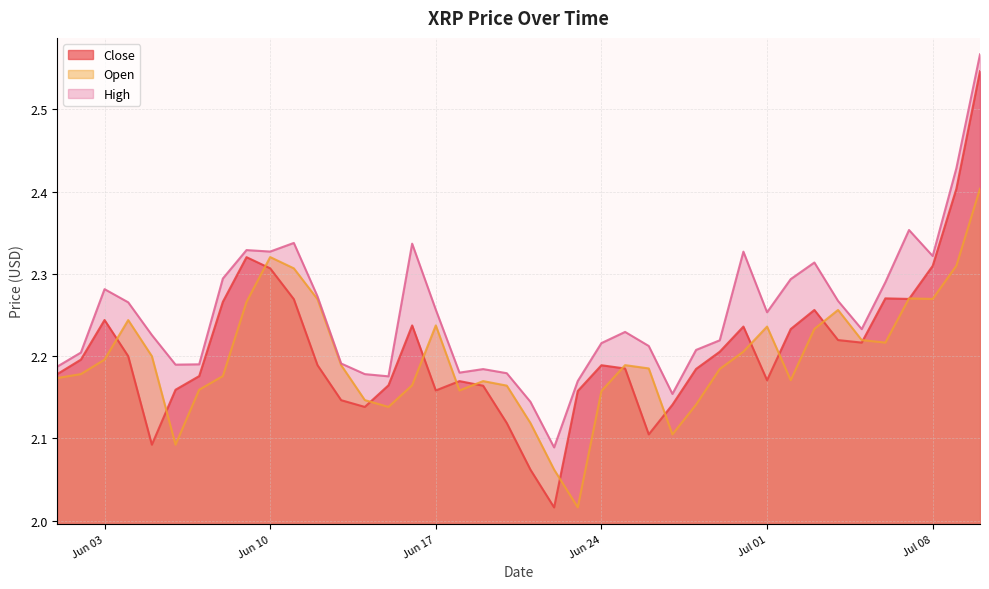

How many lines are shown in the chart?

3